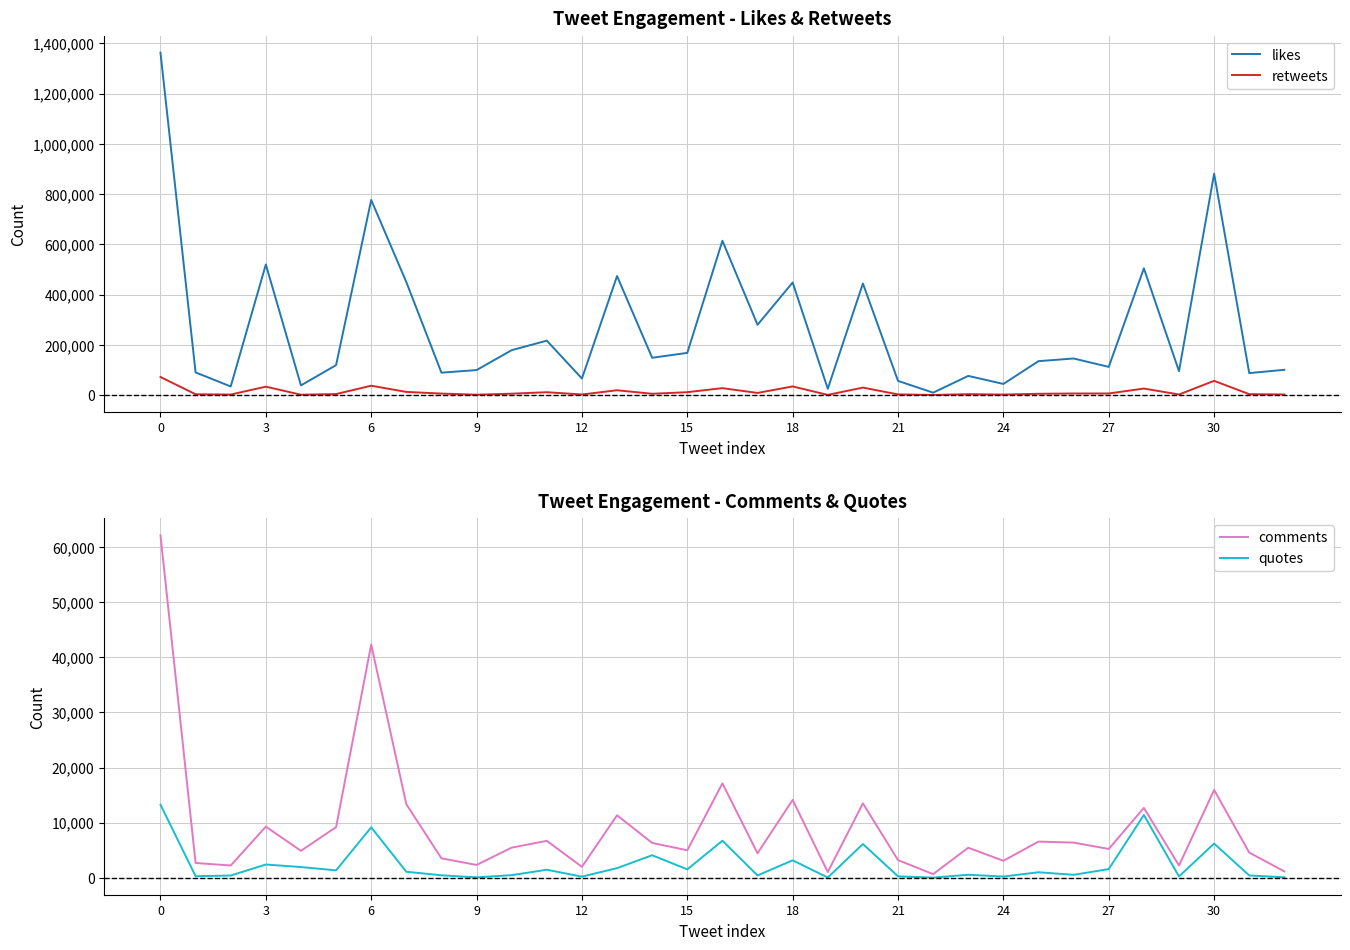

What is the maximum value for comments?

62128